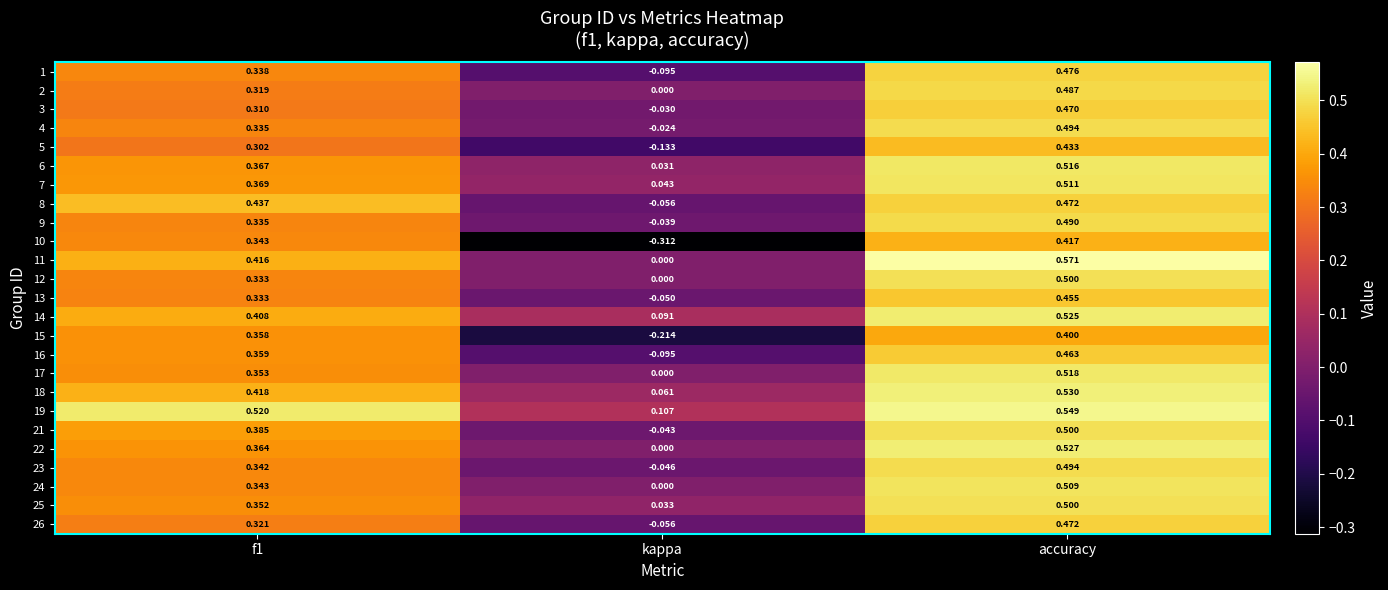

Where is 24 nearest to the value 0?

kappa